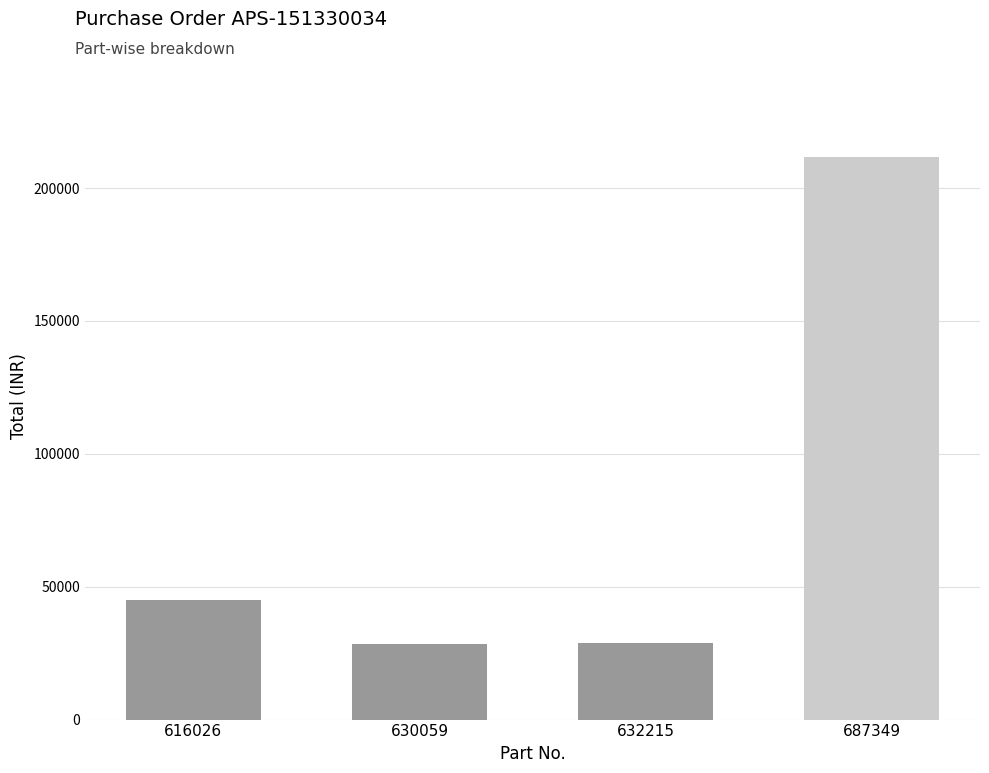

Approximately how many times larger is the value at 630059 compared to 687349?

0.1